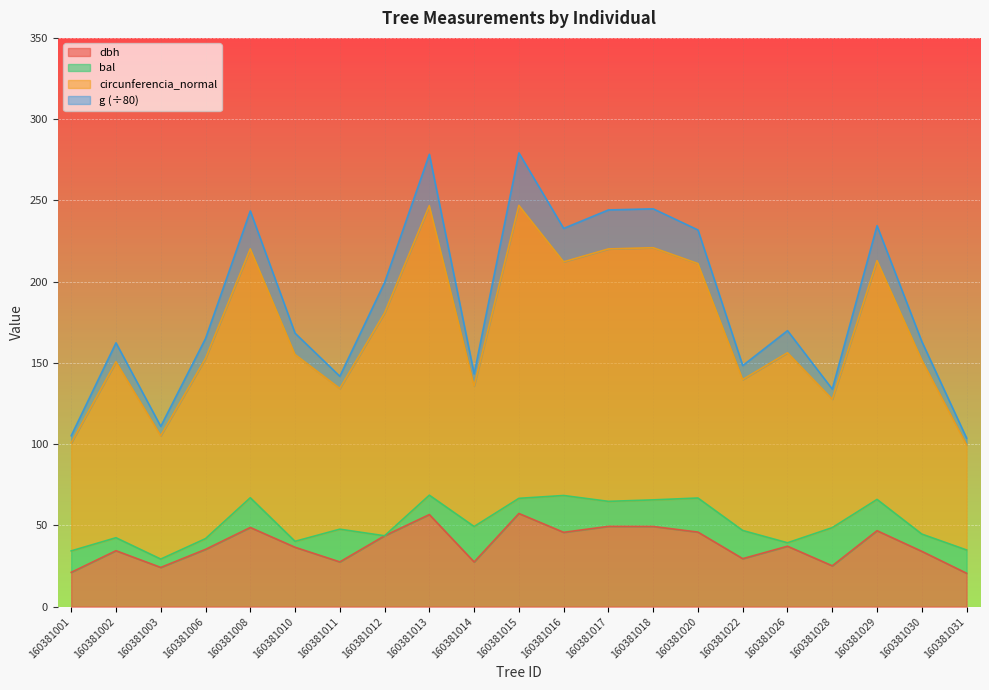

The circunferencia_normal series shows 134.3 at 160381011. True or false?

True